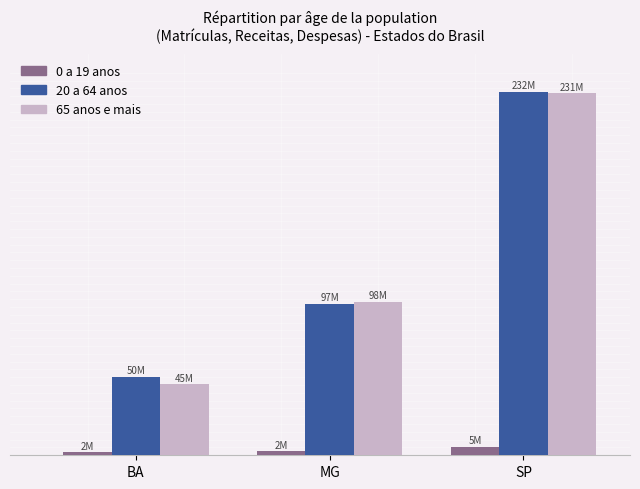

Does the chart contain stacked bars?

No